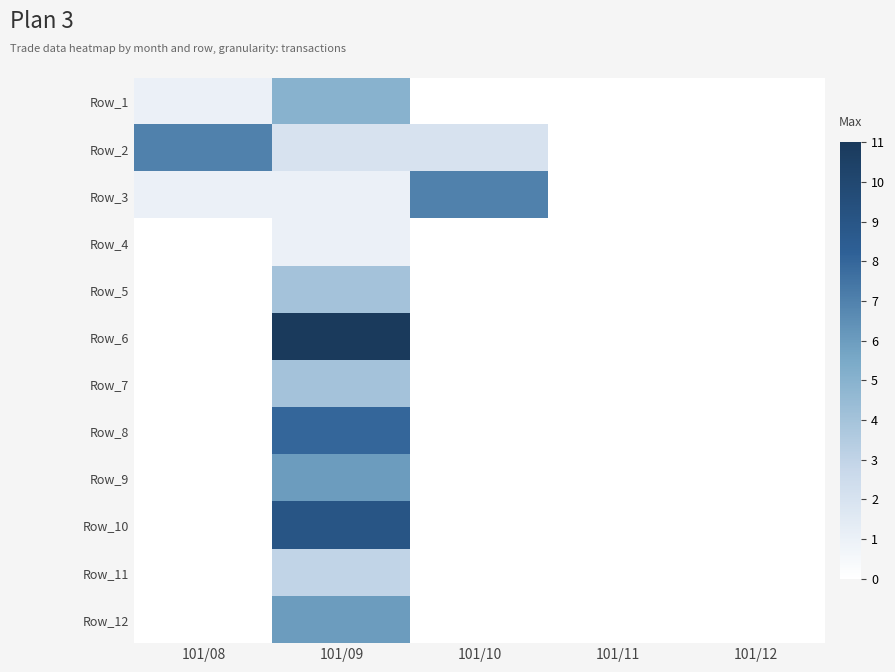

Reading right to left, transcribe all the data shown in this chart.

Row_1: 101/12=0	101/11=0	101/10=0	101/09=5	101/08=1
Row_2: 101/12=0	101/11=0	101/10=2	101/09=2	101/08=7
Row_3: 101/12=0	101/11=0	101/10=7	101/09=1	101/08=1
Row_4: 101/12=0	101/11=0	101/10=0	101/09=1	101/08=0
Row_5: 101/12=0	101/11=0	101/10=0	101/09=4	101/08=0
Row_6: 101/12=0	101/11=0	101/10=0	101/09=11	101/08=0
Row_7: 101/12=0	101/11=0	101/10=0	101/09=4	101/08=0
Row_8: 101/12=0	101/11=0	101/10=0	101/09=8	101/08=0
Row_9: 101/12=0	101/11=0	101/10=0	101/09=6	101/08=0
Row_10: 101/12=0	101/11=0	101/10=0	101/09=9	101/08=0
Row_11: 101/12=0	101/11=0	101/10=0	101/09=3	101/08=0
Row_12: 101/12=0	101/11=0	101/10=0	101/09=6	101/08=0